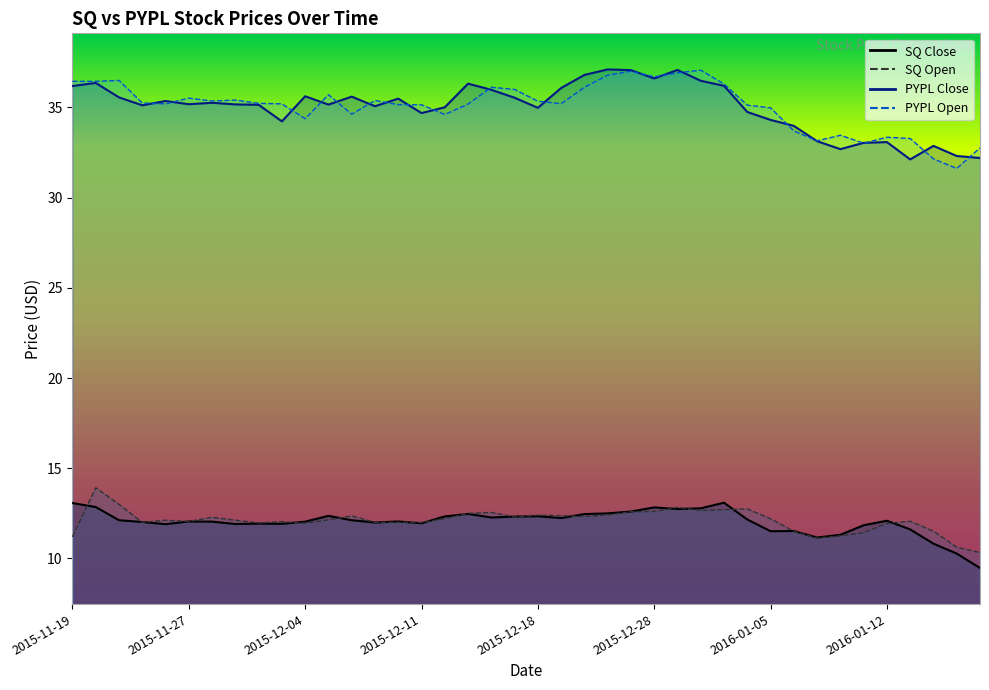

Reading left to right, transcribe all the data shown in this chart.

SQ Close: 13.1	12.8	12.1	12.0	11.9	12.1	12.0	11.9	11.9	11.9	12.0	12.4	12.1	12.0	12.1	11.9	12.3	12.5	12.3	12.3	12.3	12.2	12.5	12.5	12.6	12.8	12.7	12.8	13.1	12.2	11.5	11.5	11.2	11.3	11.8	12.1	11.6	10.8	10.3	9.5
SQ Open: 11.2	13.9	13.0	12.0	12.1	12.1	12.3	12.1	12.0	12.0	11.9	12.1	12.4	12.0	12.0	12.0	12.2	12.5	12.6	12.3	12.4	12.4	12.3	12.4	12.6	12.6	12.8	12.7	12.7	12.8	12.2	11.5	11.1	11.2	11.4	11.9	12.1	11.5	10.6	10.3
PYPL Close: 36.2	36.4	35.6	35.1	35.4	35.2	35.3	35.2	35.2	34.2	35.6	35.2	35.6	35.1	35.5	34.7	35.0	36.3	36.0	35.5	35.0	36.1	36.8	37.1	37.1	36.6	37.1	36.5	36.2	34.8	34.3	34.0	33.1	32.7	33.0	33.1	32.1	32.9	32.3	32.2
PYPL Open: 36.5	36.5	36.5	35.2	35.2	35.5	35.4	35.4	35.2	35.2	34.4	35.7	34.6	35.4	35.2	35.2	34.6	35.2	36.1	36.0	35.3	35.2	36.1	36.8	37.0	36.7	36.9	37.1	36.3	35.1	35.0	33.7	33.2	33.5	33.0	33.3	33.3	32.2	31.6	32.8